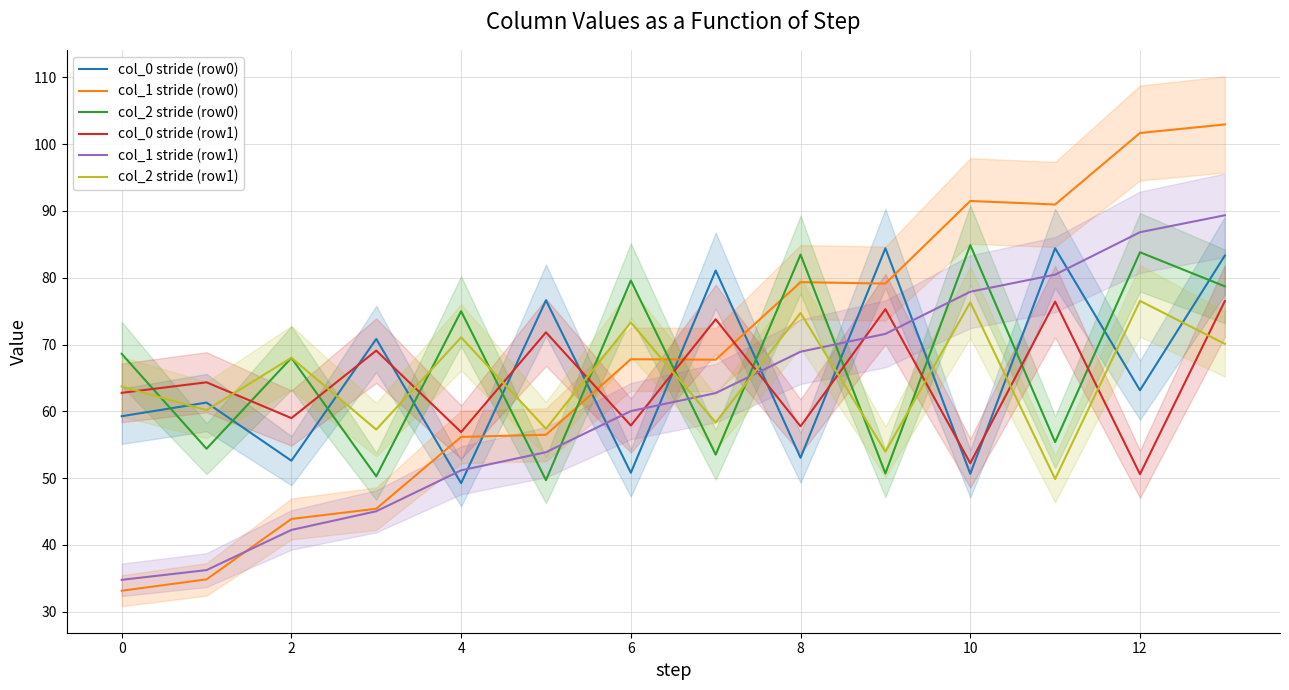

At how many categories does at least one series exceed 67?

13